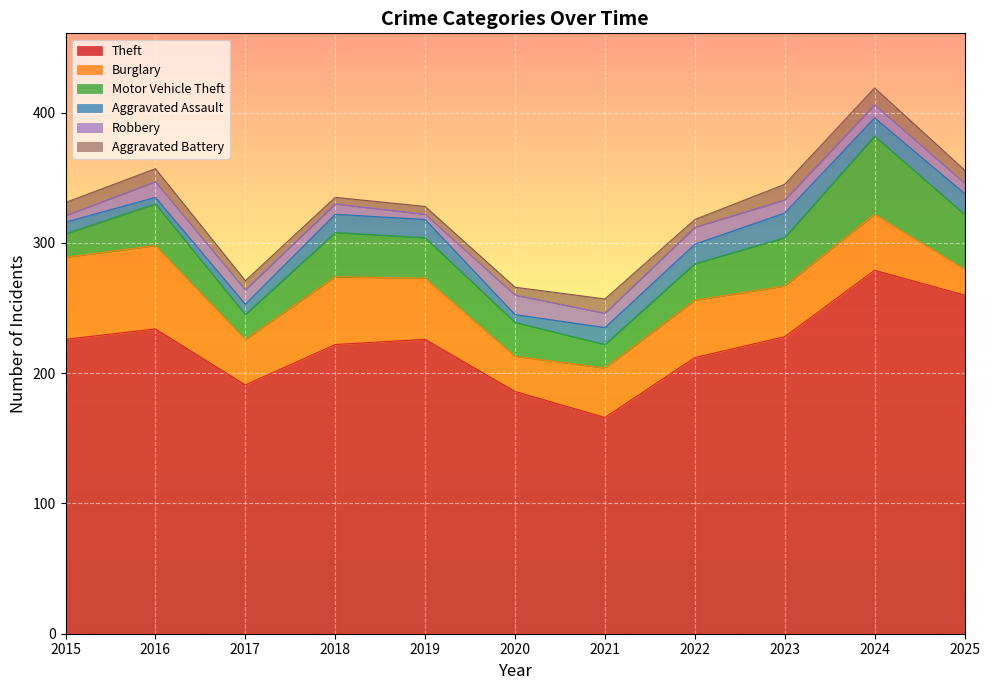

What is the average value of the Motor Vehicle Theft series?

31